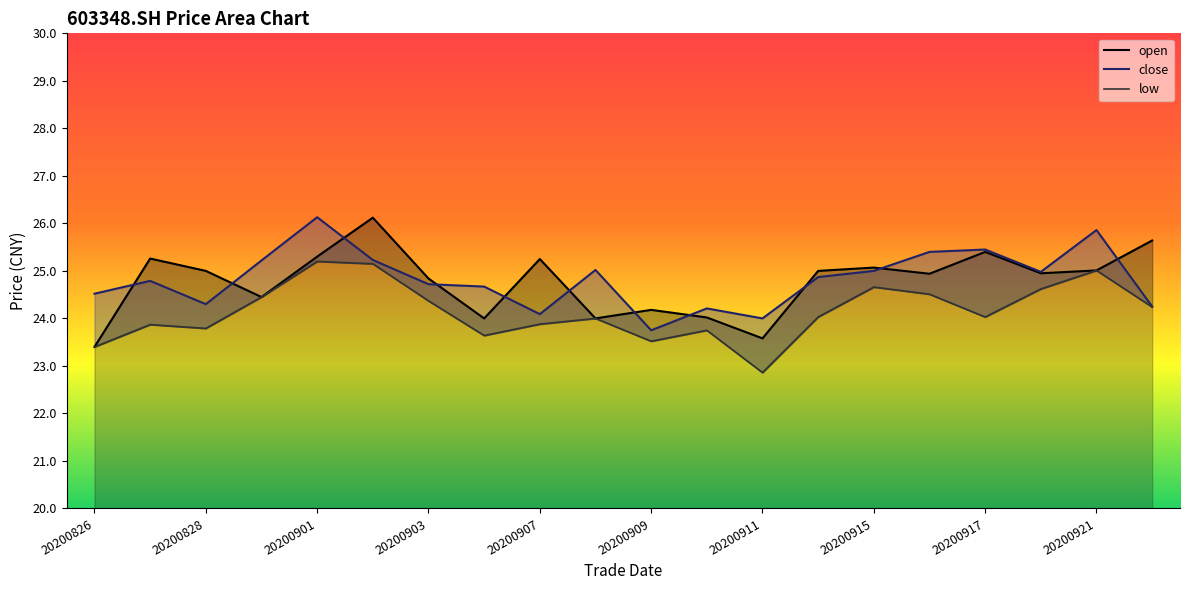

Which series has the largest total across all categories?

close